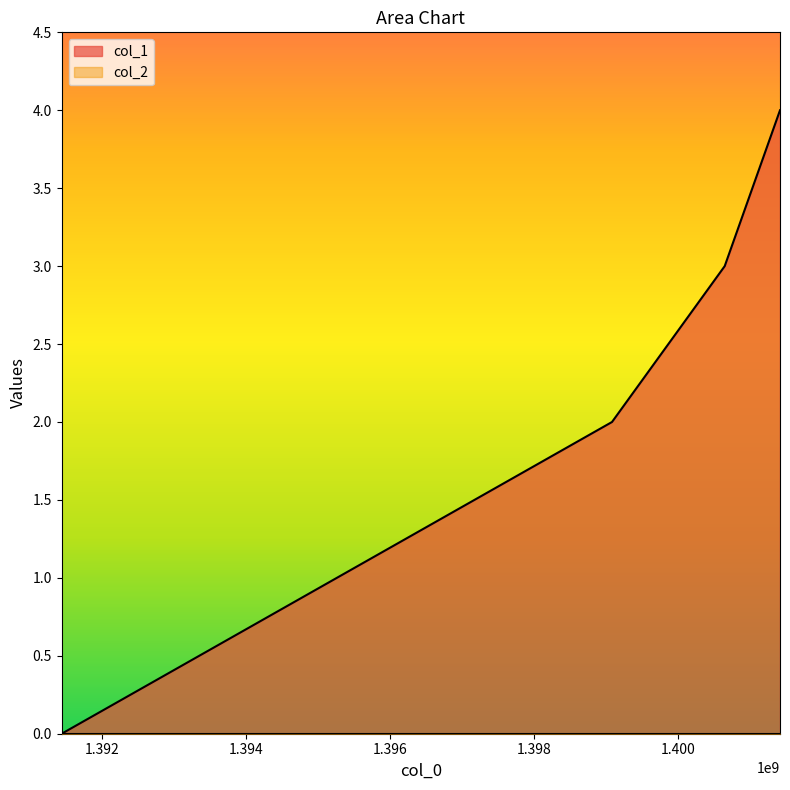

Read the value at 1399077770.

2